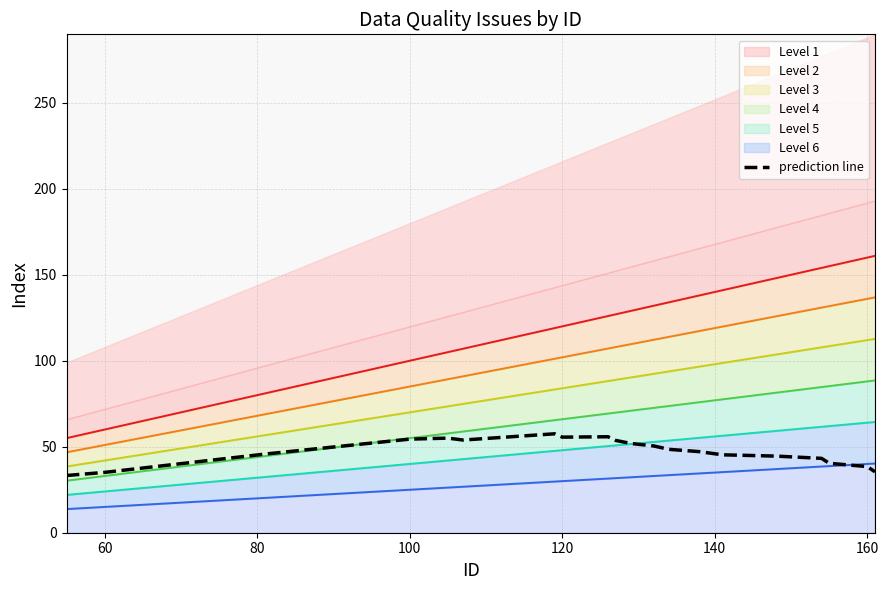

The value of prediction line at 120 is 55.6. True or false?

True